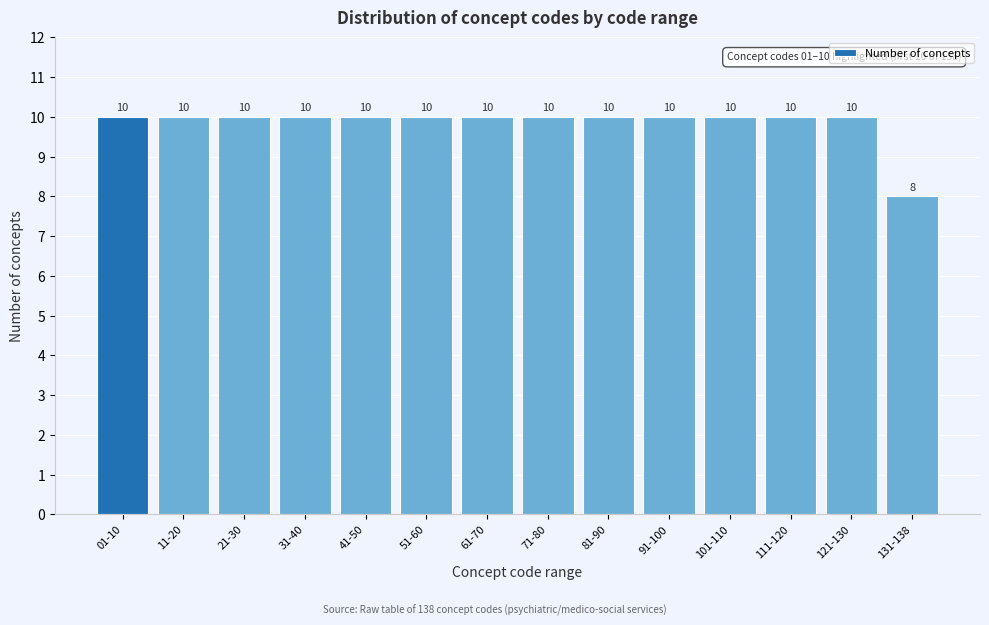

Reading left to right, what are all the values shown in this chart?

10	10	10	10	10	10	10	10	10	10	10	10	10	8